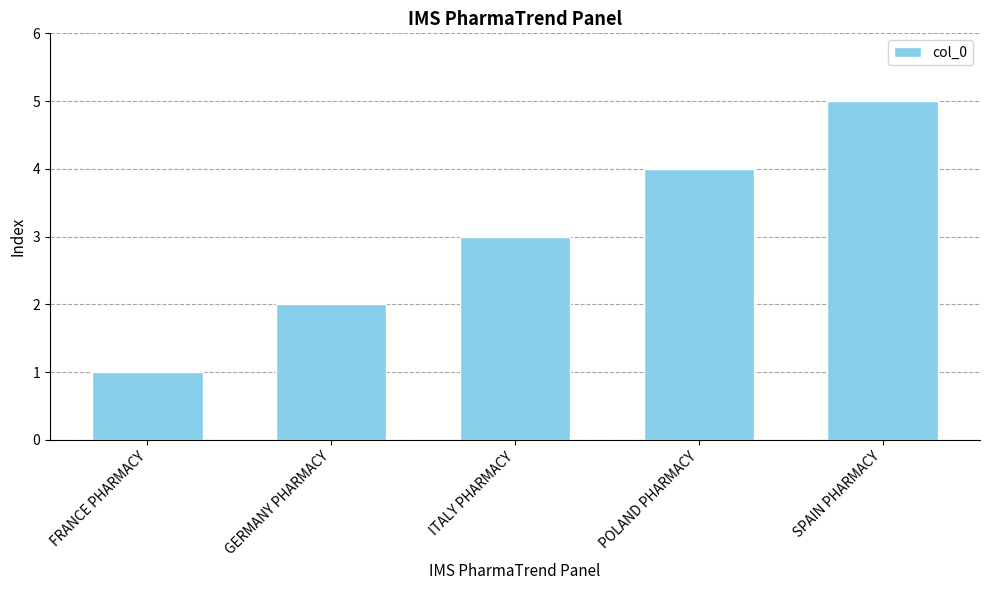

What is the label of the 5th bar from the left?

SPAIN PHARMACY